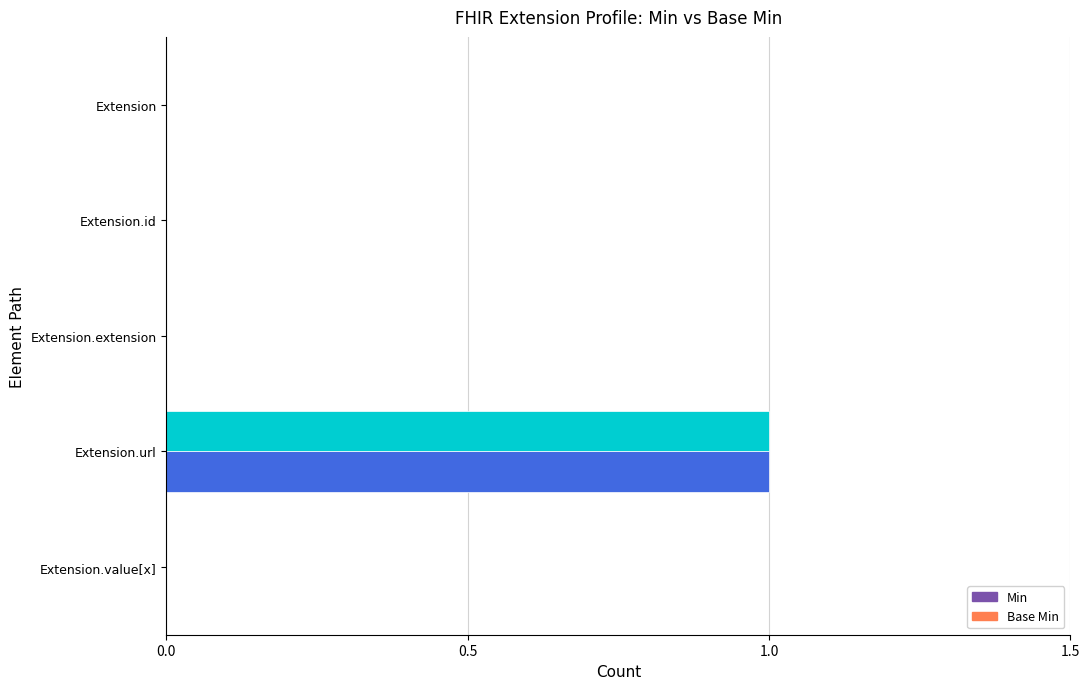

Is the value of Min at Extension.id greater than the value of Base Min at Extension.url?

No